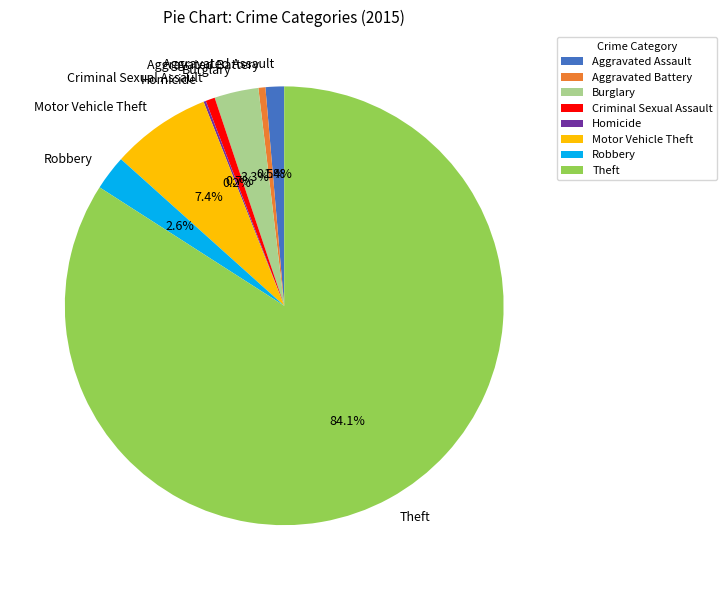

To the nearest percent, what is the average slice percentage?

12%